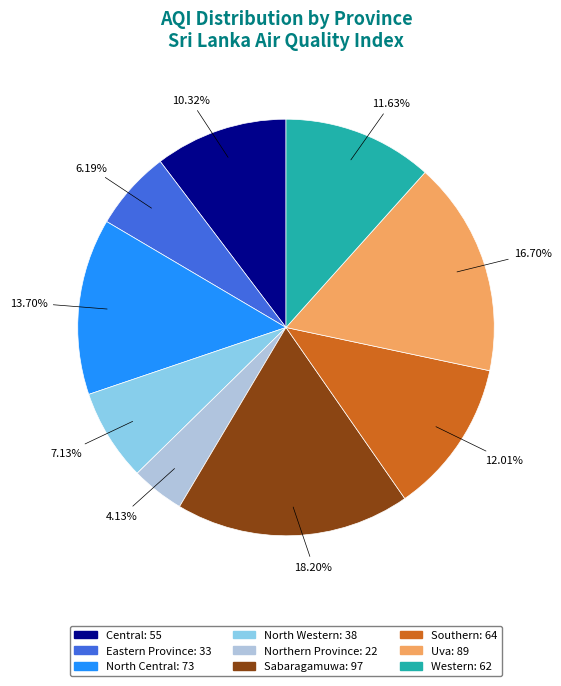

The Eastern Province slice represents 6% of the pie. True or false?

True